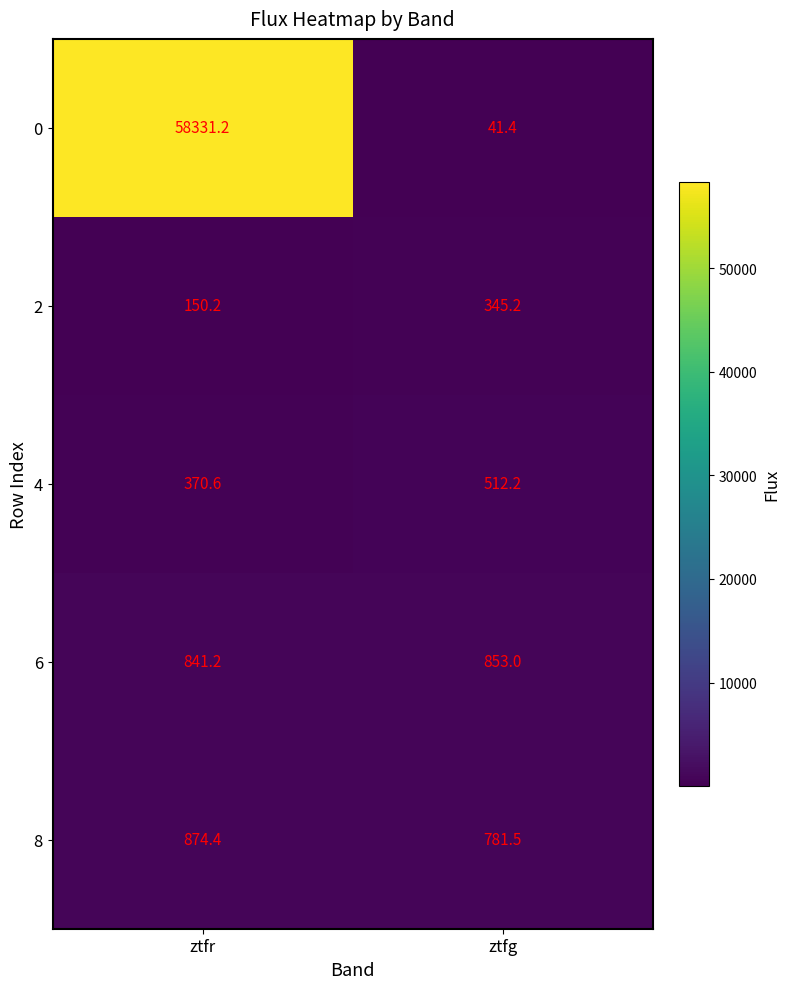

What is the difference between the highest and lowest values at ztfg?

811.6